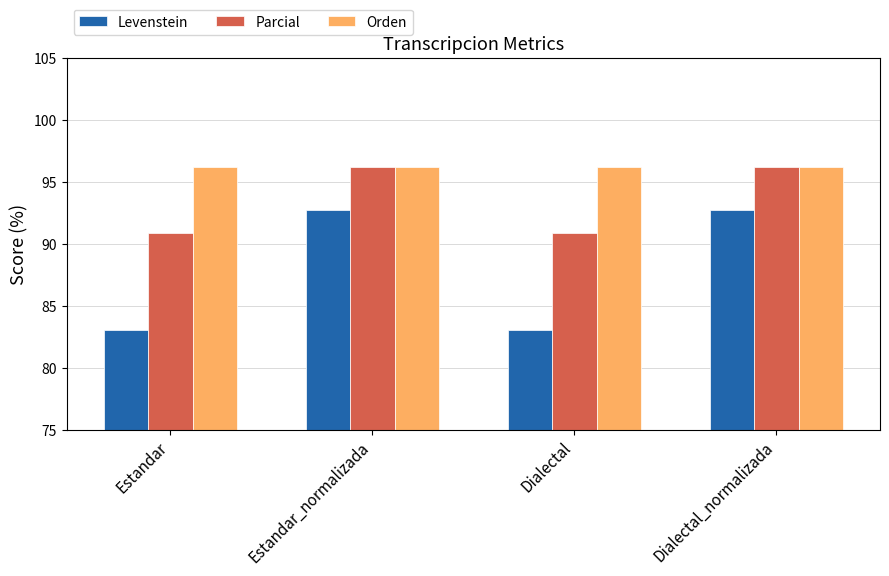

Reading right to left, list all the values displayed in this chart.

Levenstein: 92.7	83.1	92.7	83.1
Parcial: 96.2	90.9	96.2	90.9
Orden: 96.2	96.2	96.2	96.2